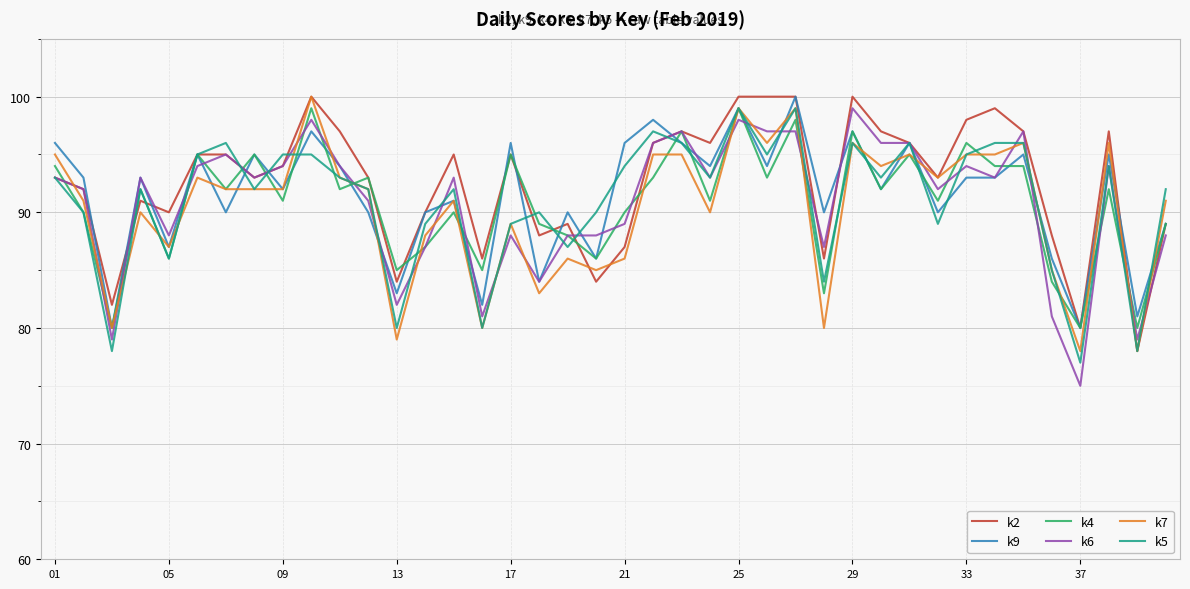

After their last crossing, which series has the higher values: k6 or k9?

k9